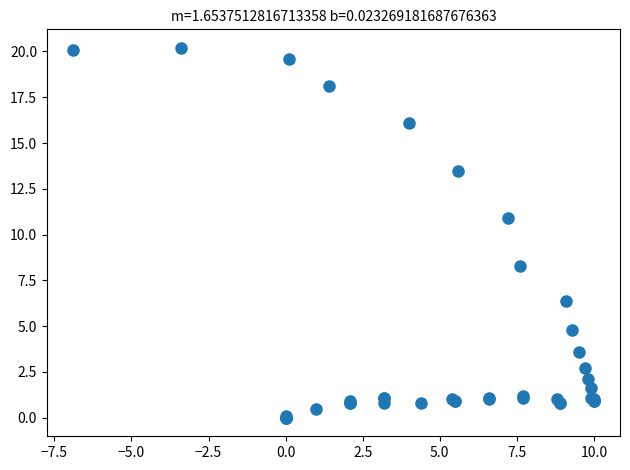

What Y value in the scatter plot is closest to 10?

10.9